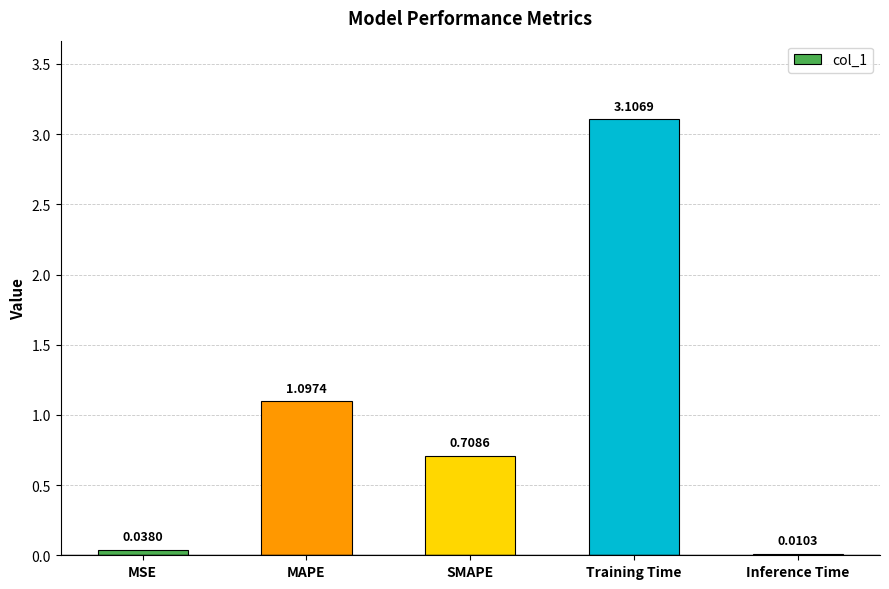

What is the sum of the values at MSE and MAPE?

1.1